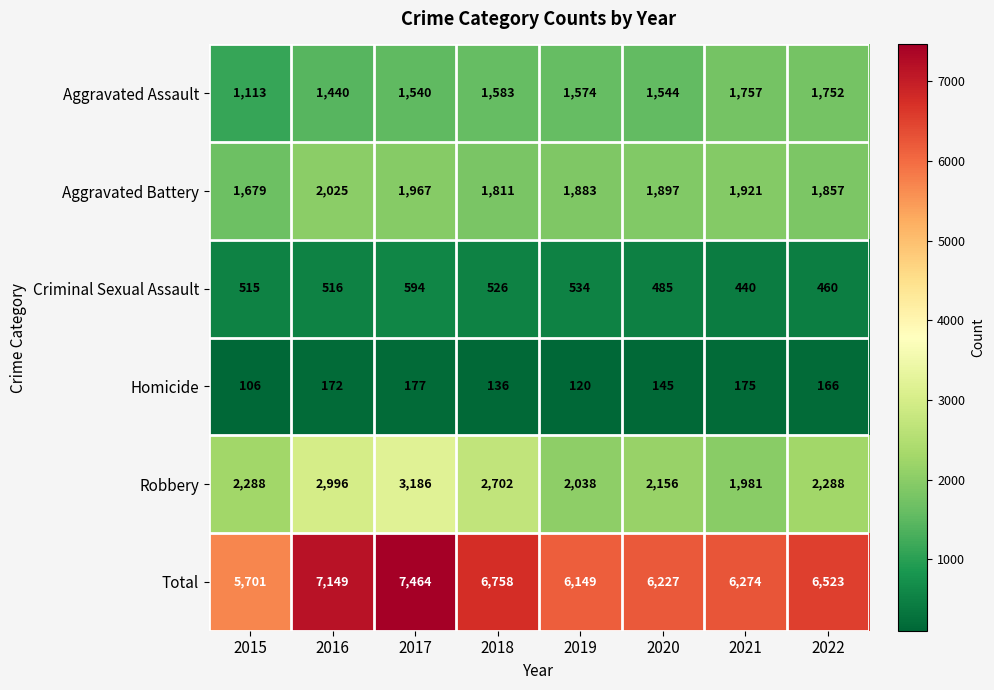

How many series are shown in this chart?

6